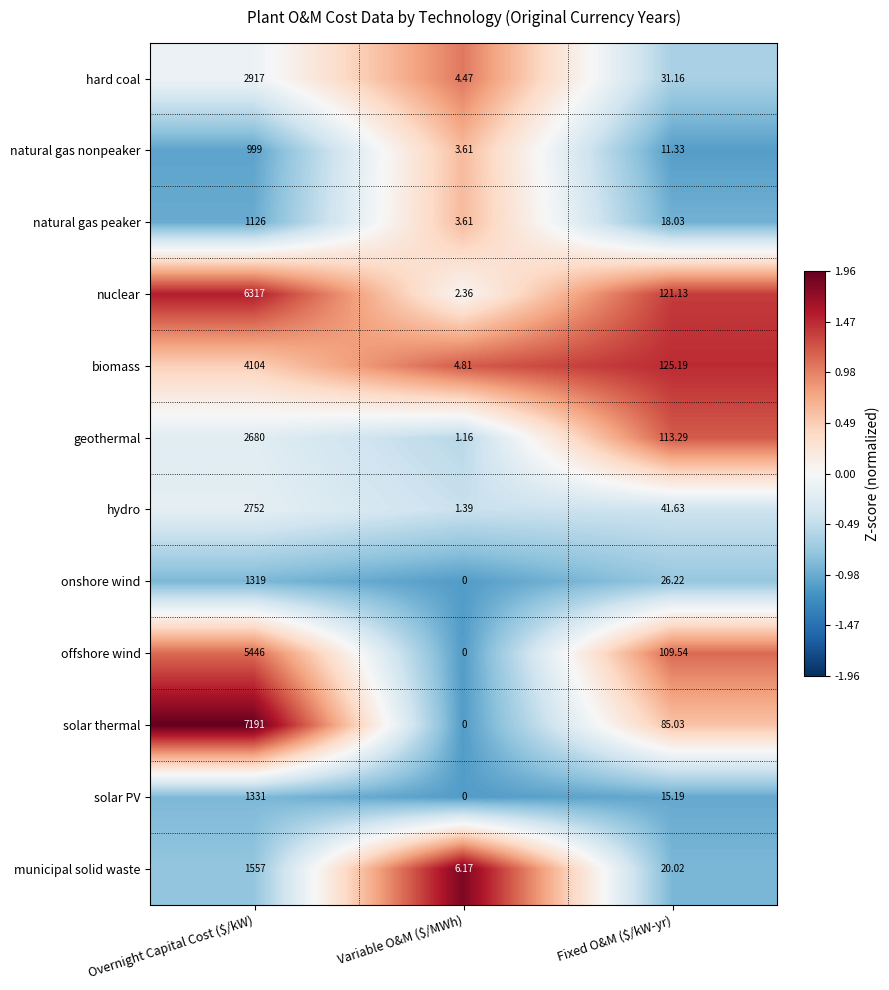

At which label does solar PV reach its minimum?

Variable O&M ($/MWh)